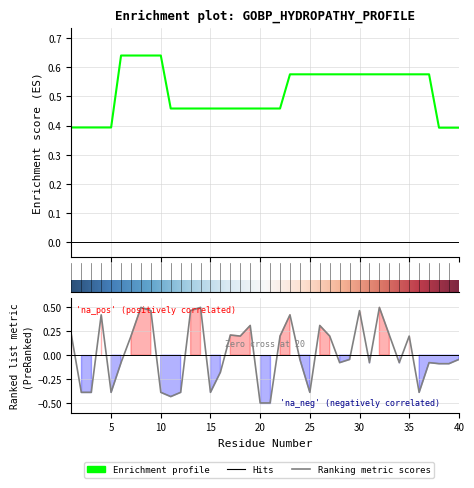

At which category is the sum across all series the highest?

8